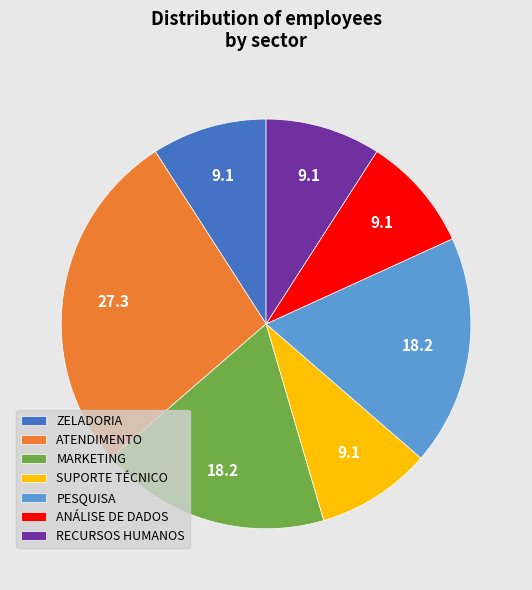

Which has a higher value, RECURSOS HUMANOS or PESQUISA?

PESQUISA